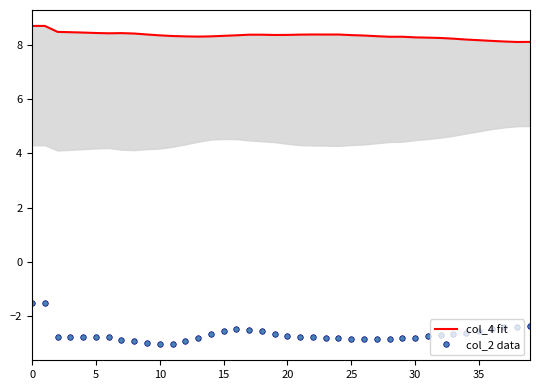

Is this an area chart (filled region under the line)?

No